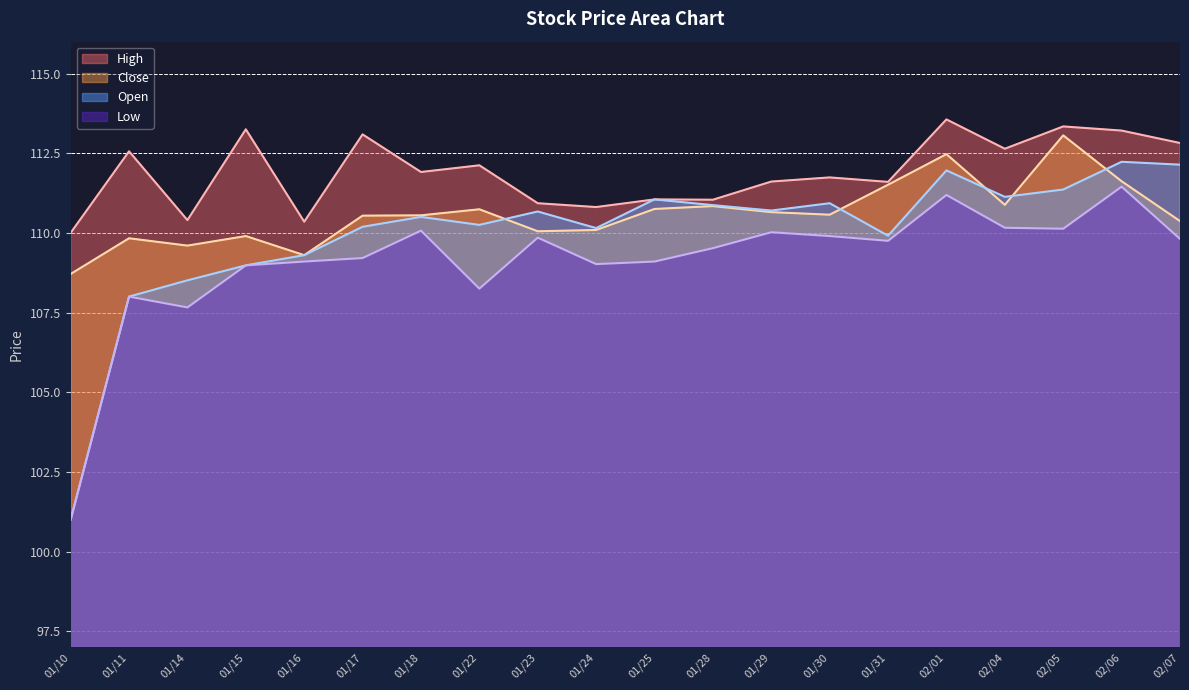

True or false: Low and High intersect in this chart.

False